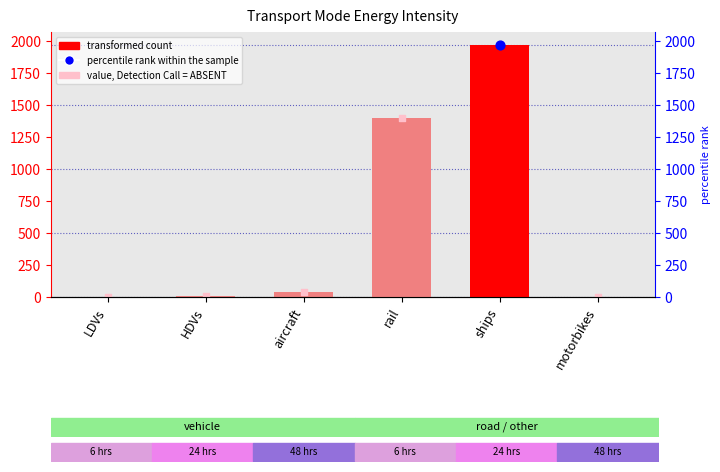

What is the change in value from LDVs to ships?

+1972.8